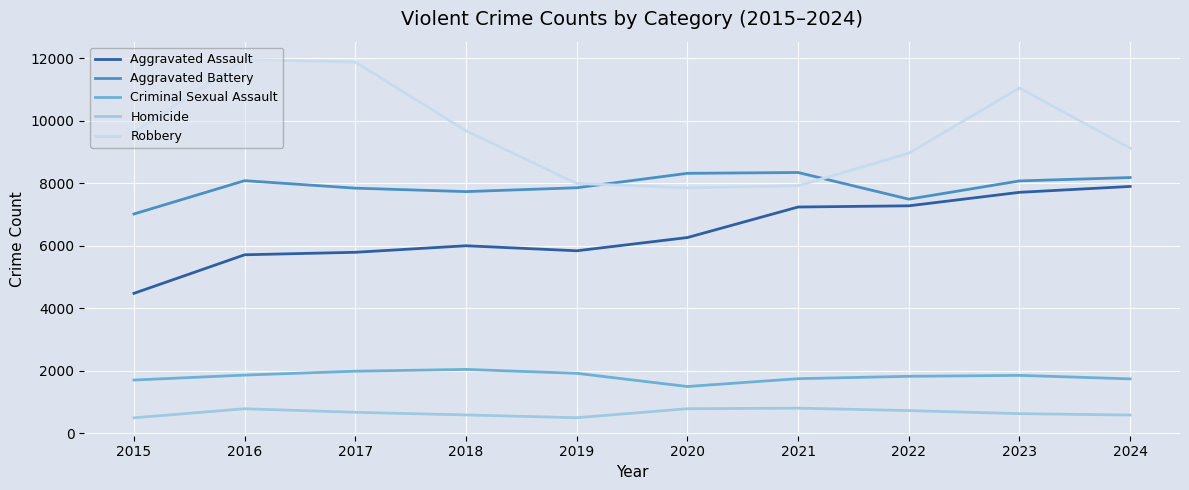

What is the highest value of the Criminal Sexual Assault series?

2045